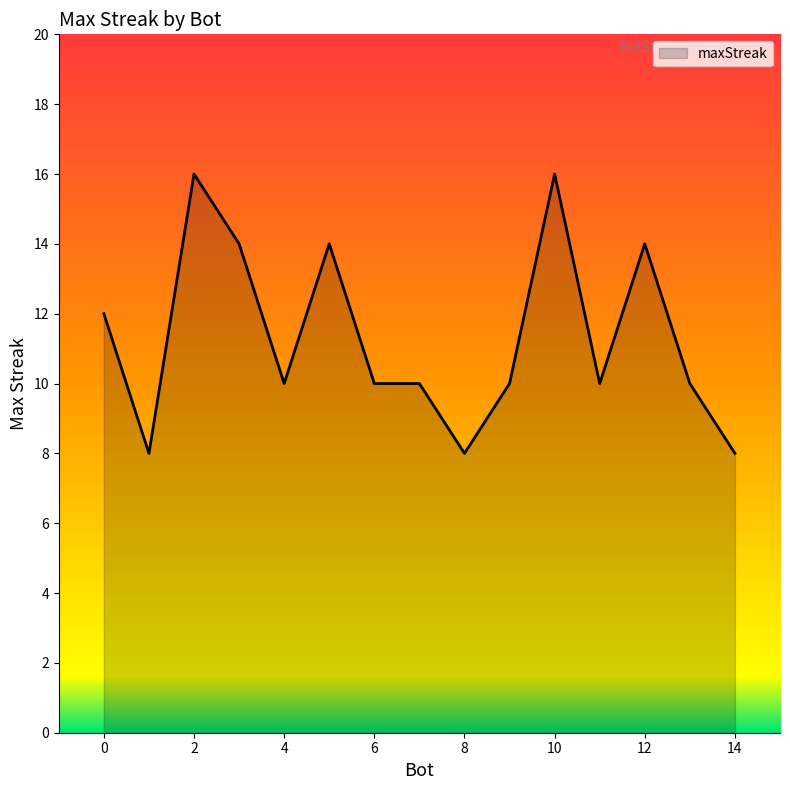

How many distinct data groups are displayed?

1